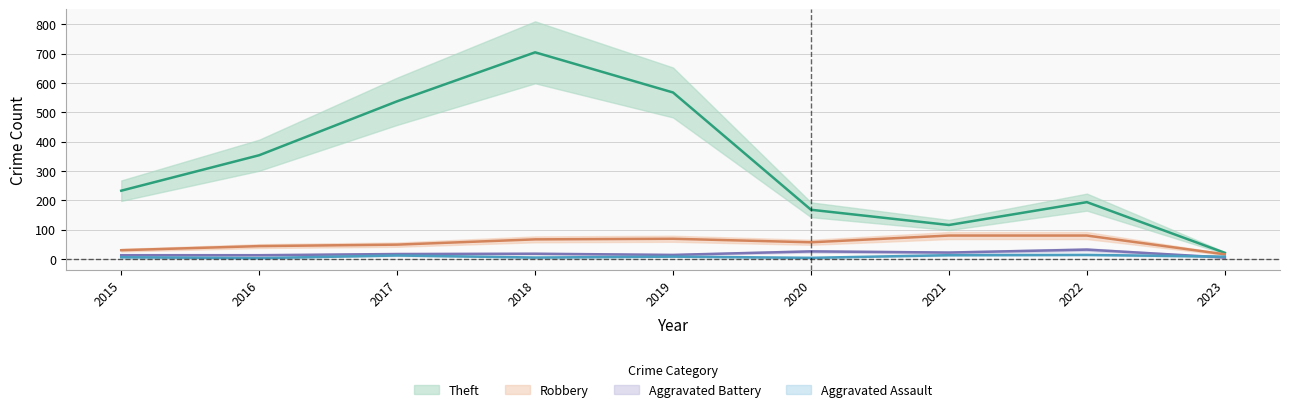

What is the difference between the Robbery values at 2021 and 2023?

64